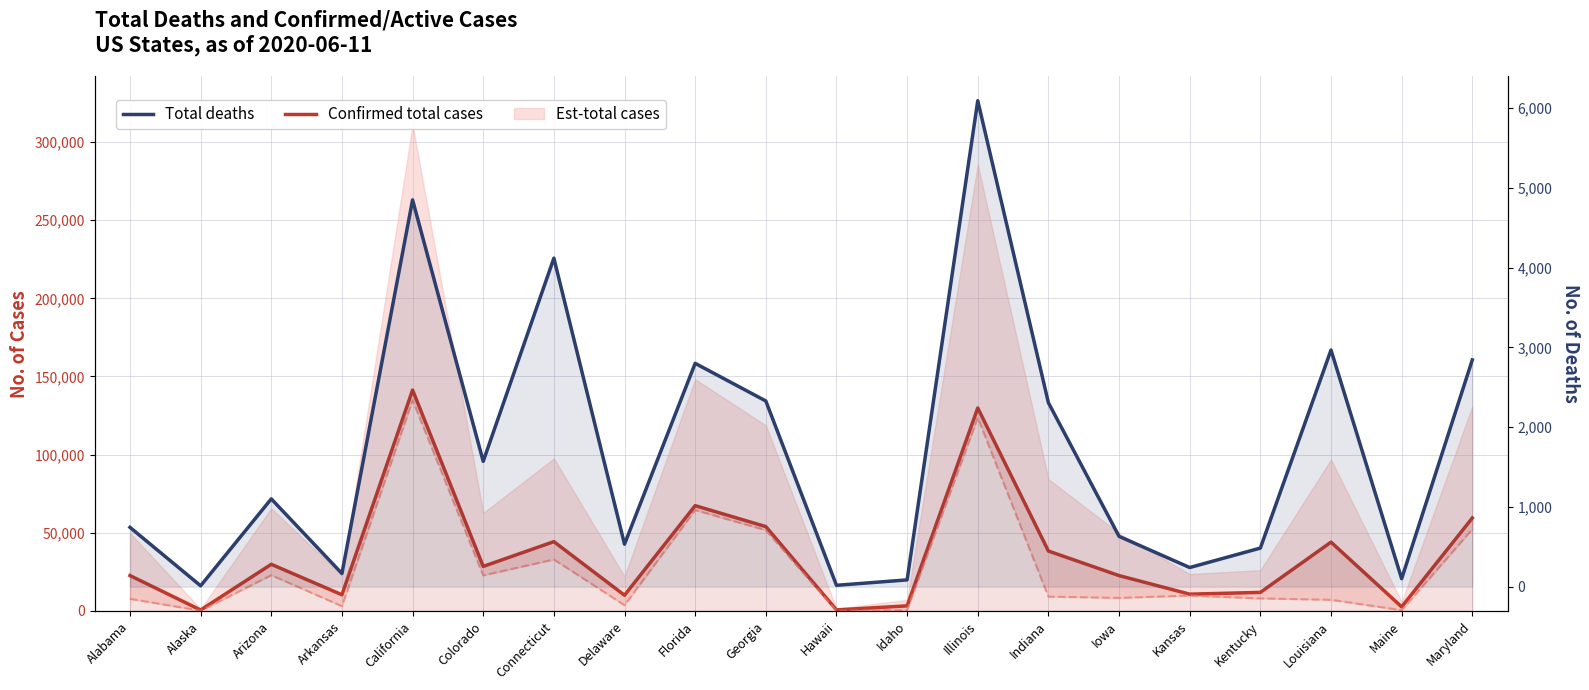

What position from the right is Maryland?

1